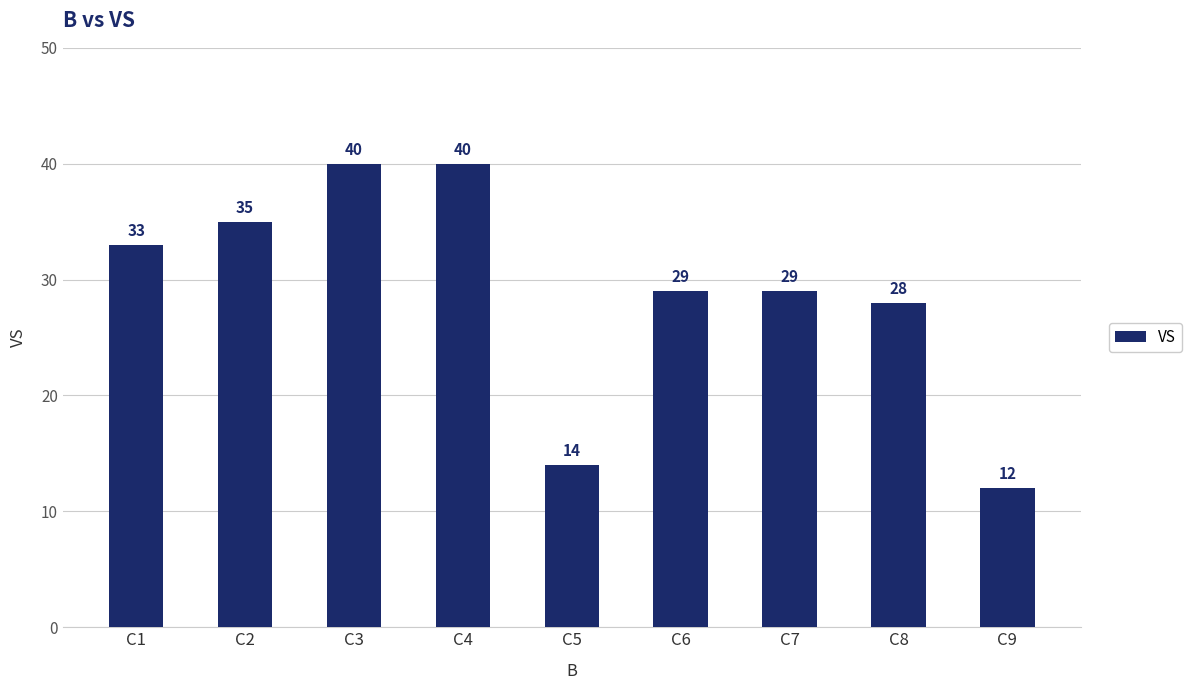

Reading right to left, transcribe all the data shown in this chart.

C9=12	C8=28	C7=29	C6=29	C5=14	C4=40	C3=40	C2=35	C1=33